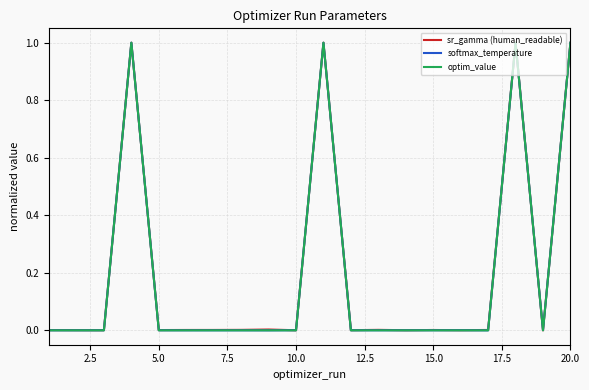

Rank the series by their average value, from lowest to highest.

optim_value, softmax_temperature, sr_gamma (human_readable)